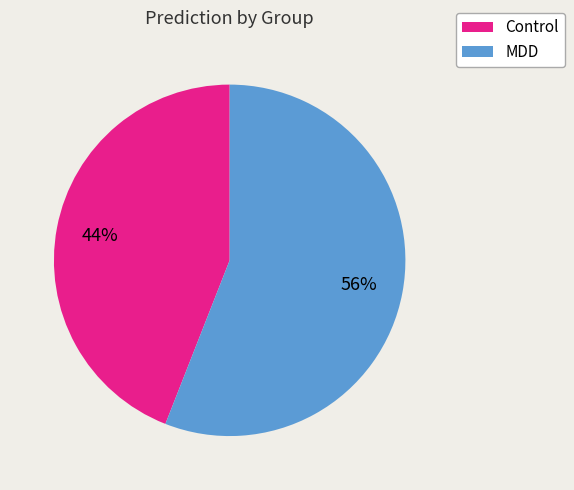

To the nearest percent, what is the difference between the largest and smallest slice percentages?

12%